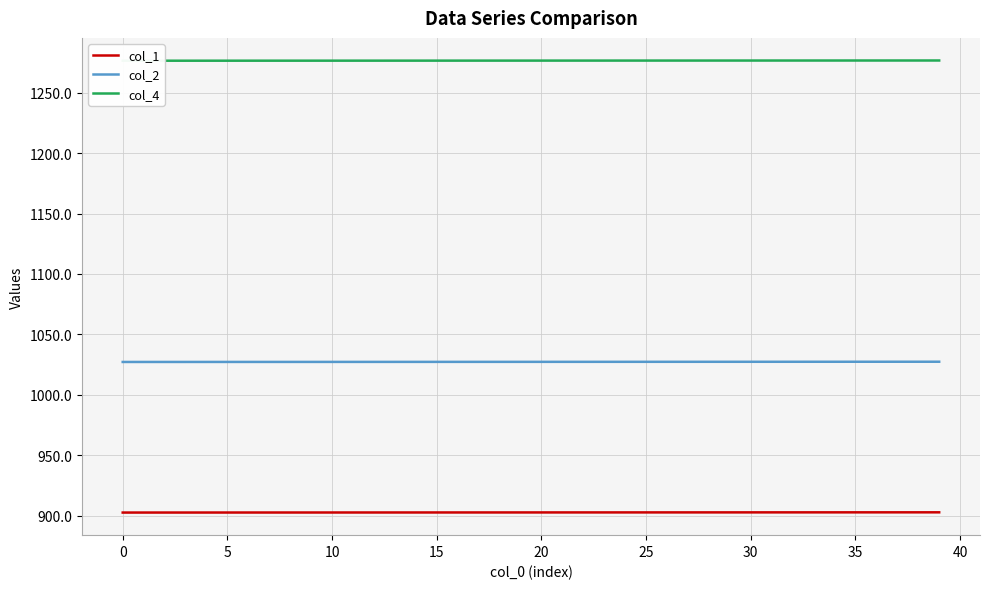

The col_4 series shows 1702.8 at 37. True or false?

False